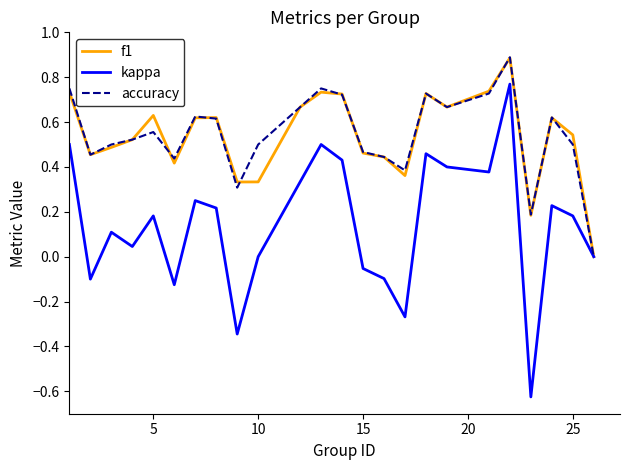

In accuracy, how many points are lower than both neighbors (excluding endpoints)?

6